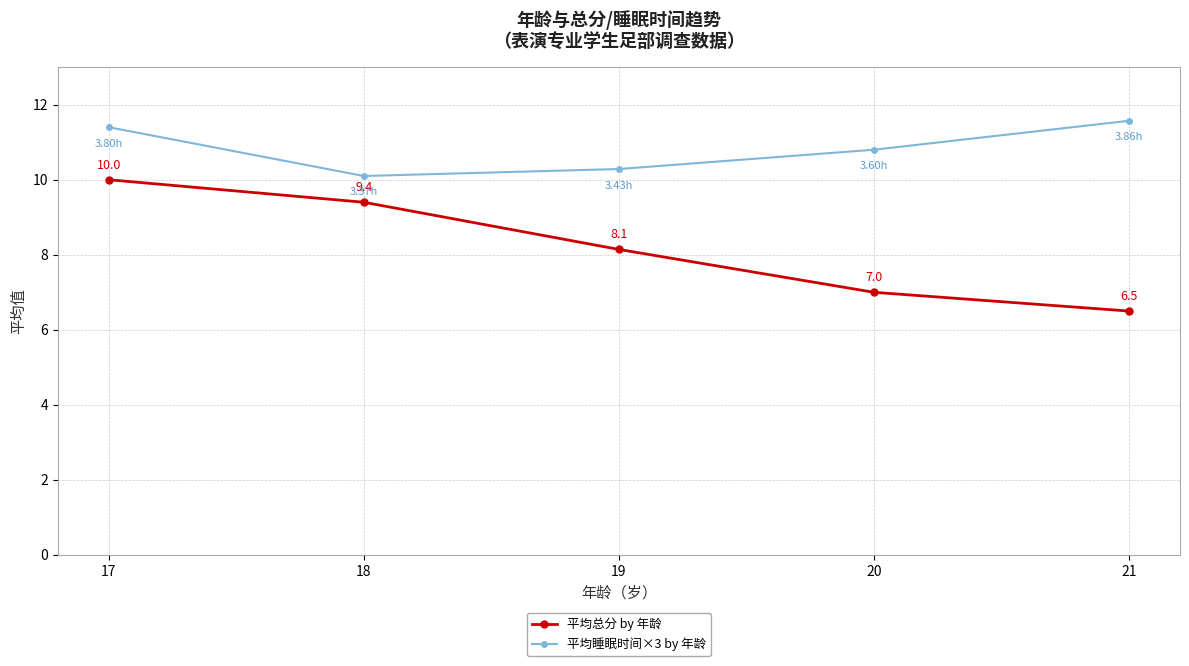

Reading left to right, transcribe all the data shown in this chart.

平均总分 by 年龄: 17=10.0	18=9.4	19=8.1	20=7.0	21=6.5
平均睡眠时间×3 by 年龄: 17=11.4	18=10.1	19=10.3	20=10.8	21=11.6